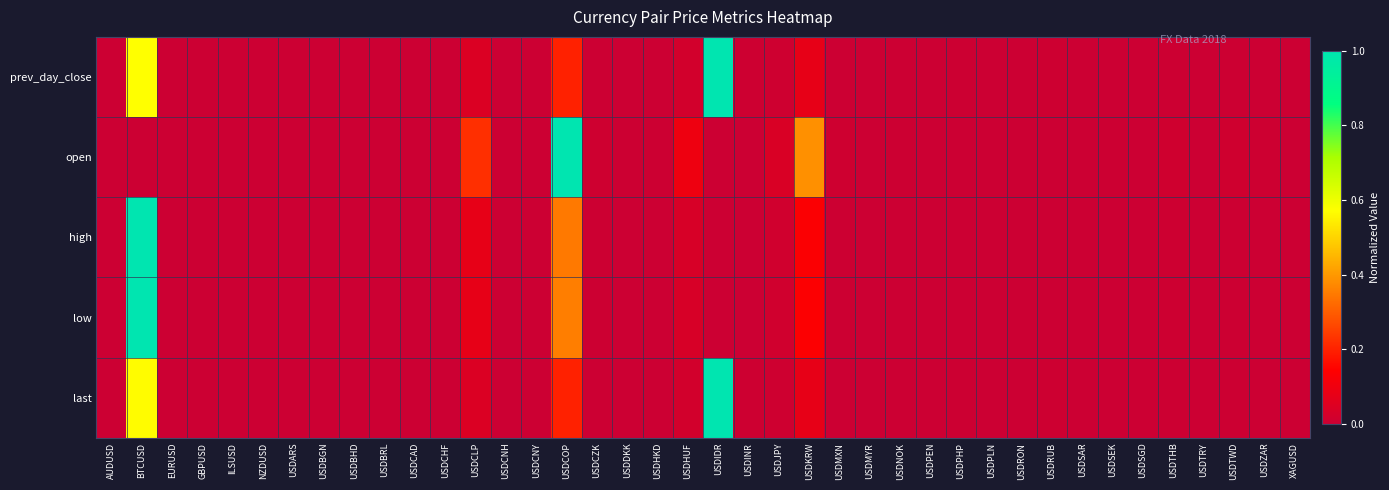

Reading right to left, extract all data points from this chart.

prev_day_close: XAGUSD=0.0	USDZAR=0.0	USDTWD=0.0	USDTRY=0.0	USDTHB=0.0	USDSGD=0.0	USDSEK=0.0	USDSAR=0.0	USDRUB=0.0	USDRON=0.0	USDPLN=0.0	USDPHP=0.0	USDPEN=0.0	USDNOK=0.0	USDMYR=0.0	USDMXN=0.0	USDKRW=0.1	USDJPY=0.0	USDINR=0.0	USDIDR=1.0	USDHUF=0.0	USDHKD=0.0	USDDKK=0.0	USDCZK=0.0	USDCOP=0.2	USDCNY=0.0	USDCNH=0.0	USDCLP=0.0	USDCHF=0.0	USDCAD=0.0	USDBRL=0.0	USDBHD=0.0	USDBGN=0.0	USDARS=0.0	NZDUSD=0.0	ILSUSD=0.0	GBPUSD=0.0	EURUSD=0.0	BTCUSD=0.6	AUDUSD=0.0
open: XAGUSD=0.0	USDZAR=0.0	USDTWD=0.0	USDTRY=0.0	USDTHB=0.0	USDSGD=0.0	USDSEK=0.0	USDSAR=0.0	USDRUB=0.0	USDRON=0.0	USDPLN=0.0	USDPHP=0.0	USDPEN=0.0	USDNOK=0.0	USDMYR=0.0	USDMXN=0.0	USDKRW=0.4	USDJPY=0.0	USDINR=0.0	USDIDR=0.0	USDHUF=0.1	USDHKD=0.0	USDDKK=0.0	USDCZK=0.0	USDCOP=1.0	USDCNY=0.0	USDCNH=0.0	USDCLP=0.2	USDCHF=0.0	USDCAD=0.0	USDBRL=0.0	USDBHD=0.0	USDBGN=0.0	USDARS=0.0	NZDUSD=0.0	ILSUSD=0.0	GBPUSD=0.0	EURUSD=0.0	BTCUSD=0.0	AUDUSD=0.0
high: XAGUSD=0.0	USDZAR=0.0	USDTWD=0.0	USDTRY=0.0	USDTHB=0.0	USDSGD=0.0	USDSEK=0.0	USDSAR=0.0	USDRUB=0.0	USDRON=0.0	USDPLN=0.0	USDPHP=0.0	USDPEN=0.0	USDNOK=0.0	USDMYR=0.0	USDMXN=0.0	USDKRW=0.1	USDJPY=0.0	USDINR=0.0	USDIDR=0.0	USDHUF=0.0	USDHKD=0.0	USDDKK=0.0	USDCZK=0.0	USDCOP=0.3	USDCNY=0.0	USDCNH=0.0	USDCLP=0.1	USDCHF=0.0	USDCAD=0.0	USDBRL=0.0	USDBHD=0.0	USDBGN=0.0	USDARS=0.0	NZDUSD=0.0	ILSUSD=0.0	GBPUSD=0.0	EURUSD=0.0	BTCUSD=1.0	AUDUSD=0.0
low: XAGUSD=0.0	USDZAR=0.0	USDTWD=0.0	USDTRY=0.0	USDTHB=0.0	USDSGD=0.0	USDSEK=0.0	USDSAR=0.0	USDRUB=0.0	USDRON=0.0	USDPLN=0.0	USDPHP=0.0	USDPEN=0.0	USDNOK=0.0	USDMYR=0.0	USDMXN=0.0	USDKRW=0.1	USDJPY=0.0	USDINR=0.0	USDIDR=0.0	USDHUF=0.0	USDHKD=0.0	USDDKK=0.0	USDCZK=0.0	USDCOP=0.4	USDCNY=0.0	USDCNH=0.0	USDCLP=0.1	USDCHF=0.0	USDCAD=0.0	USDBRL=0.0	USDBHD=0.0	USDBGN=0.0	USDARS=0.0	NZDUSD=0.0	ILSUSD=0.0	GBPUSD=0.0	EURUSD=0.0	BTCUSD=1.0	AUDUSD=0.0
last: XAGUSD=0.0	USDZAR=0.0	USDTWD=0.0	USDTRY=0.0	USDTHB=0.0	USDSGD=0.0	USDSEK=0.0	USDSAR=0.0	USDRUB=0.0	USDRON=0.0	USDPLN=0.0	USDPHP=0.0	USDPEN=0.0	USDNOK=0.0	USDMYR=0.0	USDMXN=0.0	USDKRW=0.1	USDJPY=0.0	USDINR=0.0	USDIDR=1.0	USDHUF=0.0	USDHKD=0.0	USDDKK=0.0	USDCZK=0.0	USDCOP=0.2	USDCNY=0.0	USDCNH=0.0	USDCLP=0.0	USDCHF=0.0	USDCAD=0.0	USDBRL=0.0	USDBHD=0.0	USDBGN=0.0	USDARS=0.0	NZDUSD=0.0	ILSUSD=0.0	GBPUSD=0.0	EURUSD=0.0	BTCUSD=0.6	AUDUSD=0.0